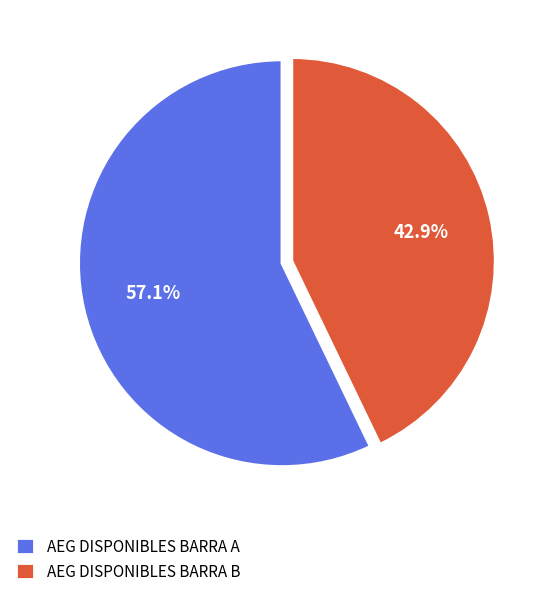

To the nearest percent, what is the combined percentage of AEG DISPONIBLES BARRA A and AEG DISPONIBLES BARRA B?

100%